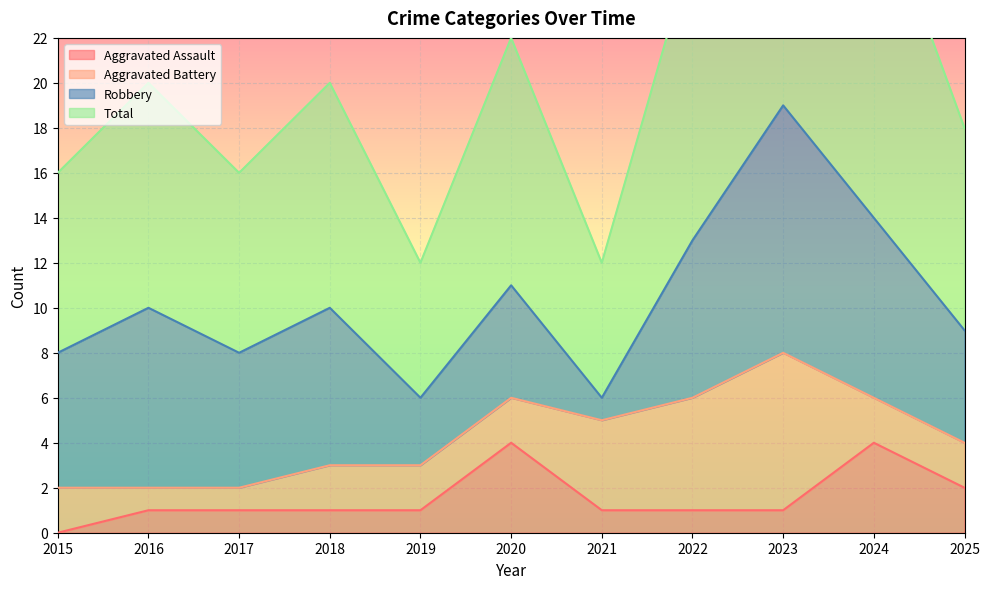

Is it true that Aggravated Assault equals 1 at 2023?

True